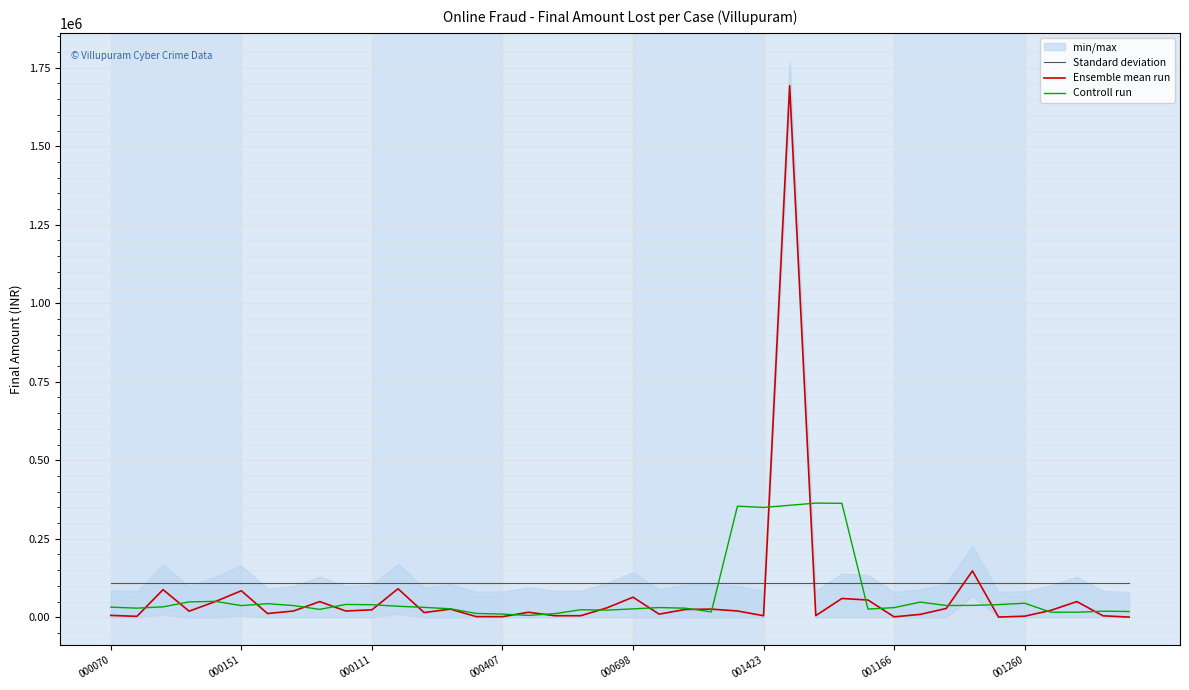

Is the value of Ensemble mean run at 28 greater than the value of Standard deviation at 24?

No